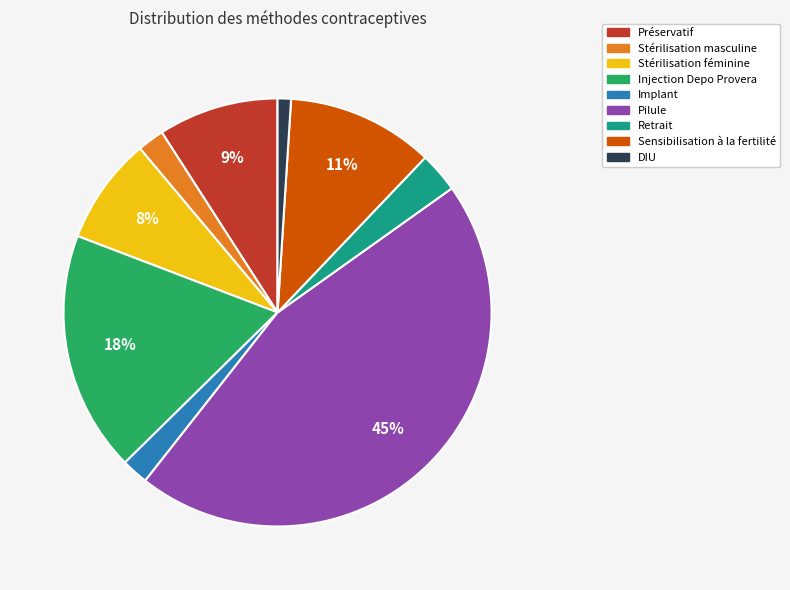

Which slice is the smallest?

DIU